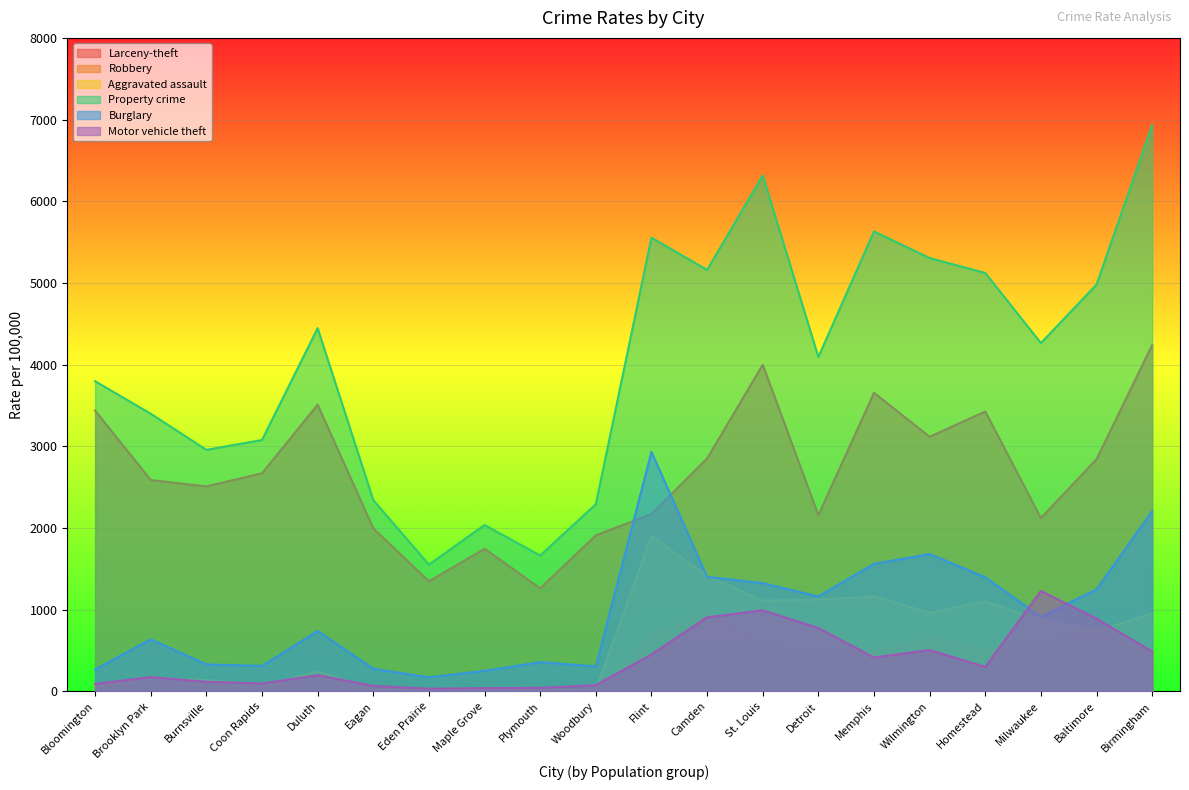

What is the total value across all series at Coon Rapids?

6247.1